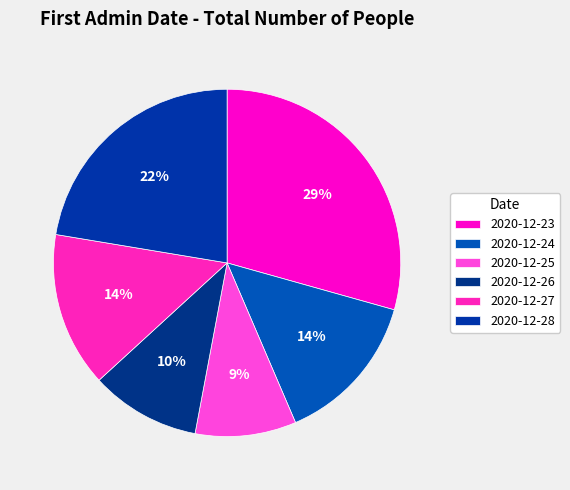

Which has a higher value, 2020-12-28 or 2020-12-23?

2020-12-23